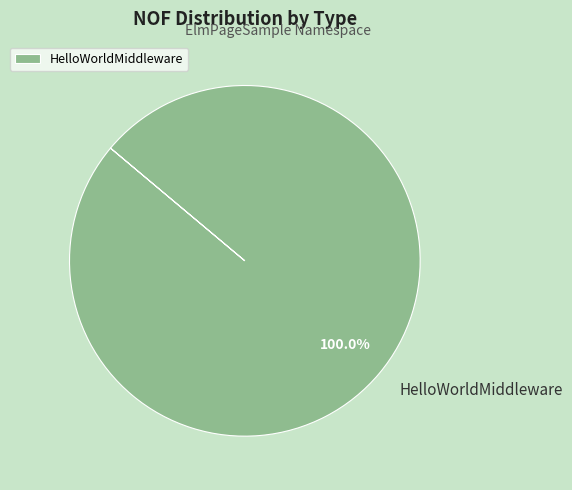

Rank the categories by value from highest to lowest.

HelloWorldMiddleware